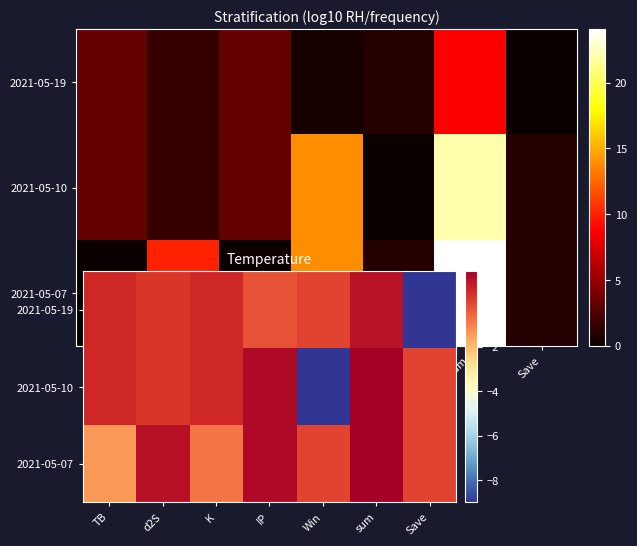

Rank the series by their maximum value, from highest to lowest.

2021-05-07, 2021-05-10, 2021-05-19